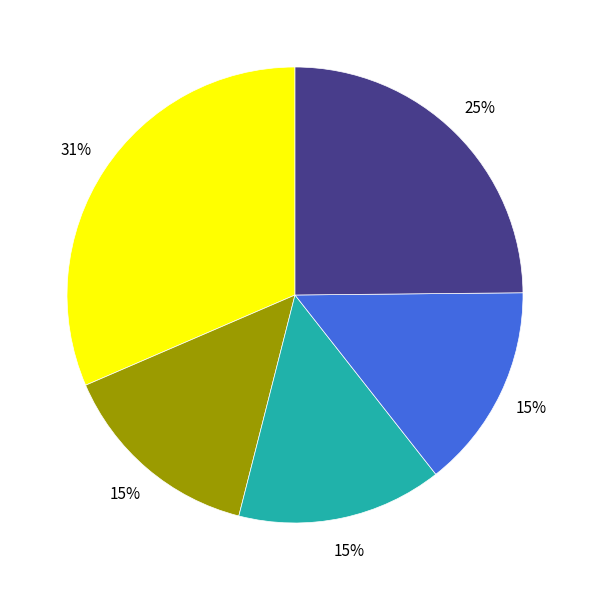

Is there a majority slice in this chart?

No